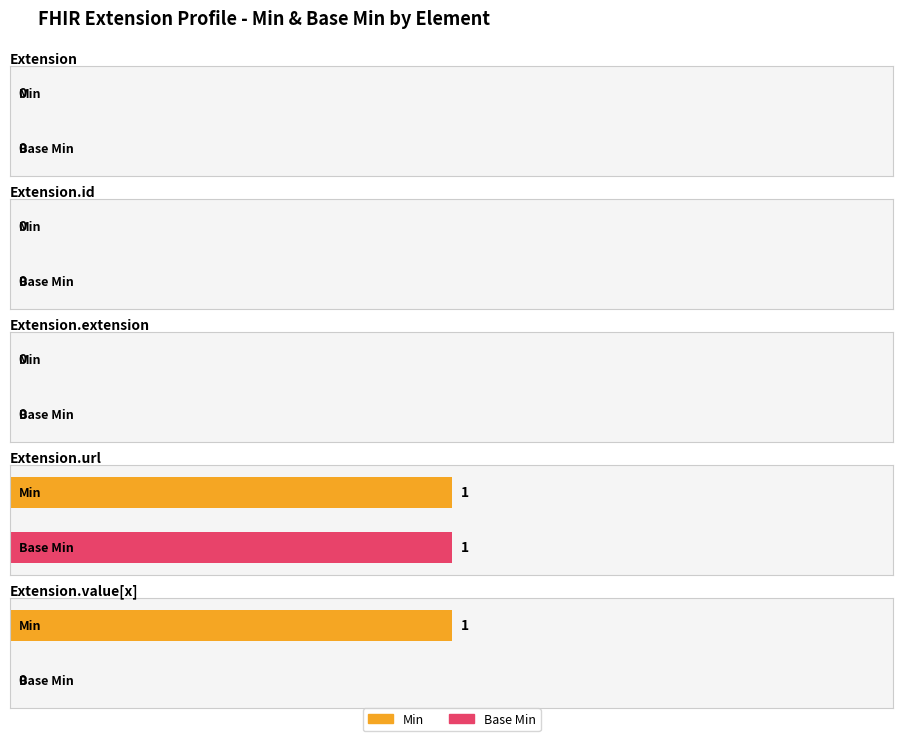

How many groups of bars are there?

5